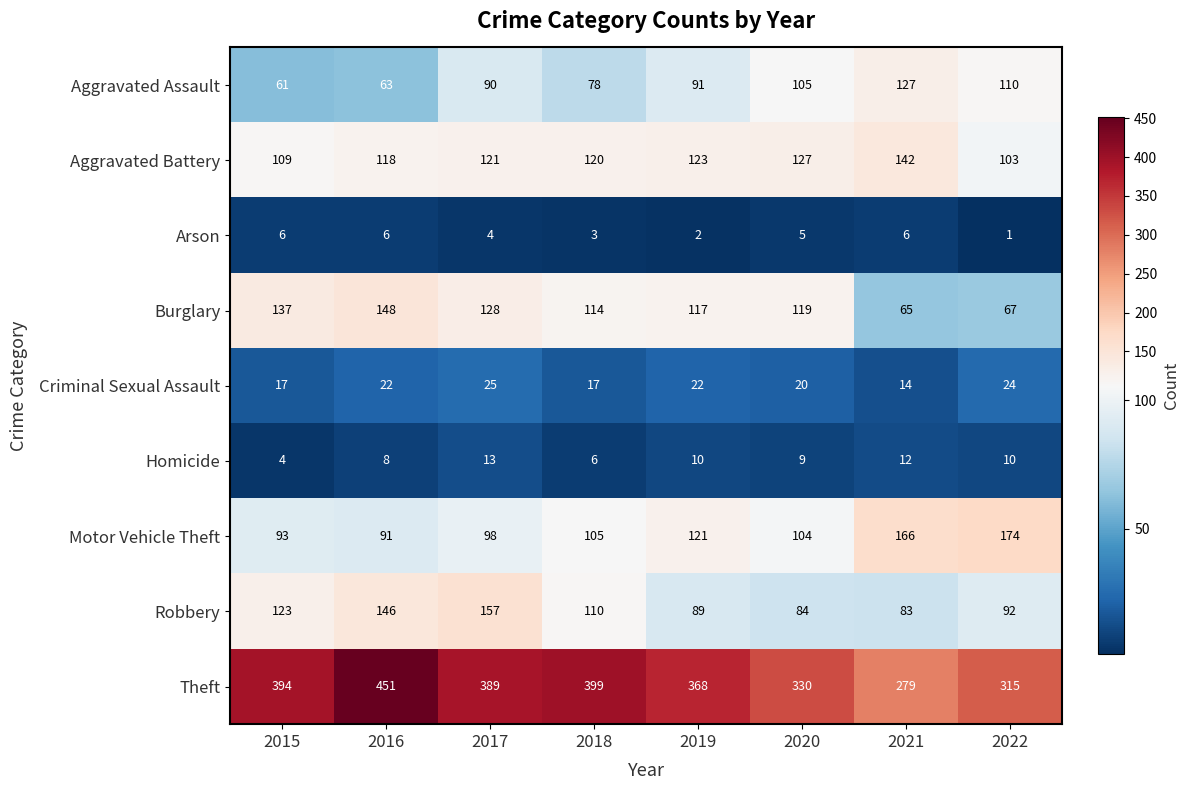

At which label is Homicide closest to 8?

2016